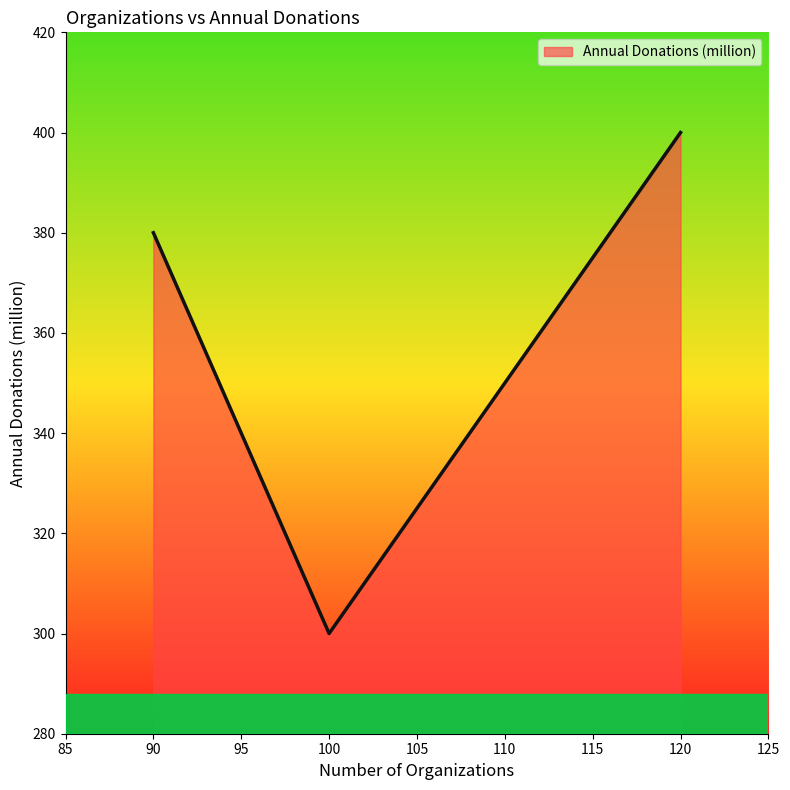

The chart shows a value of 400 at 120. True or false?

True